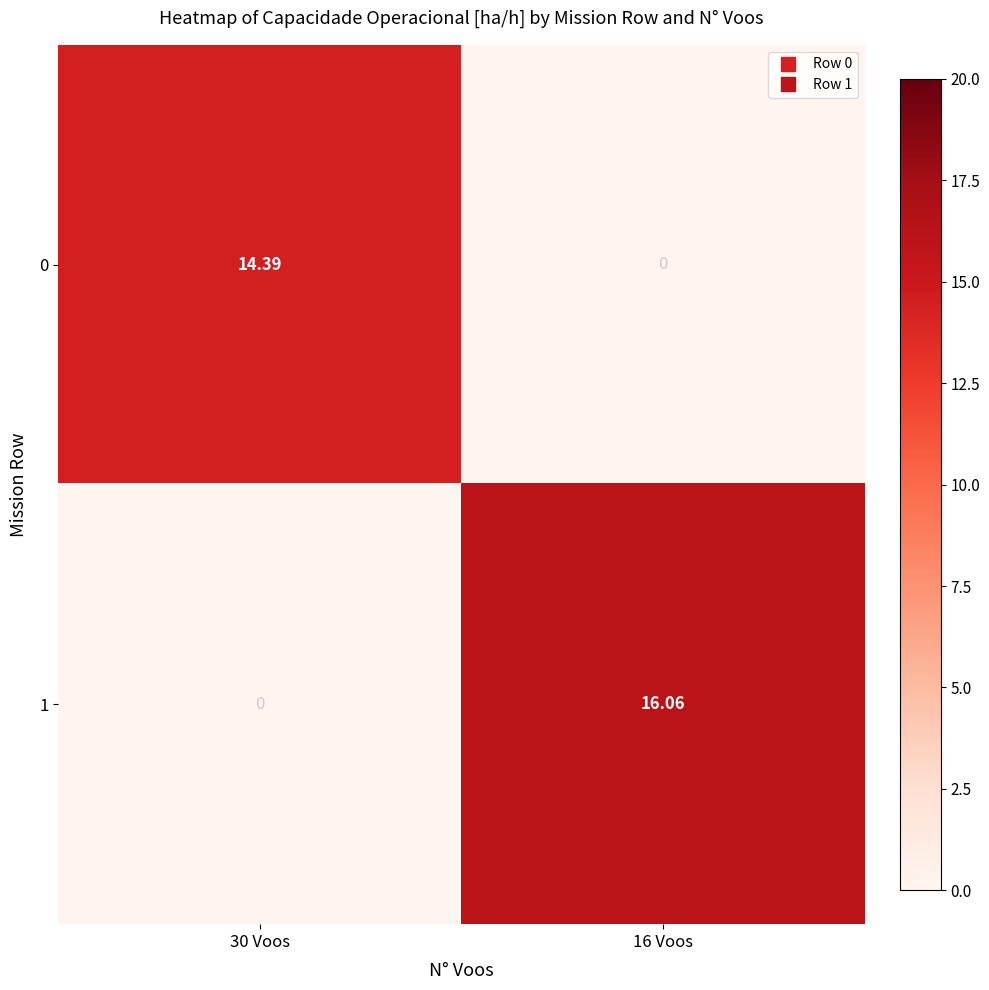

How many series are shown in this chart?

2